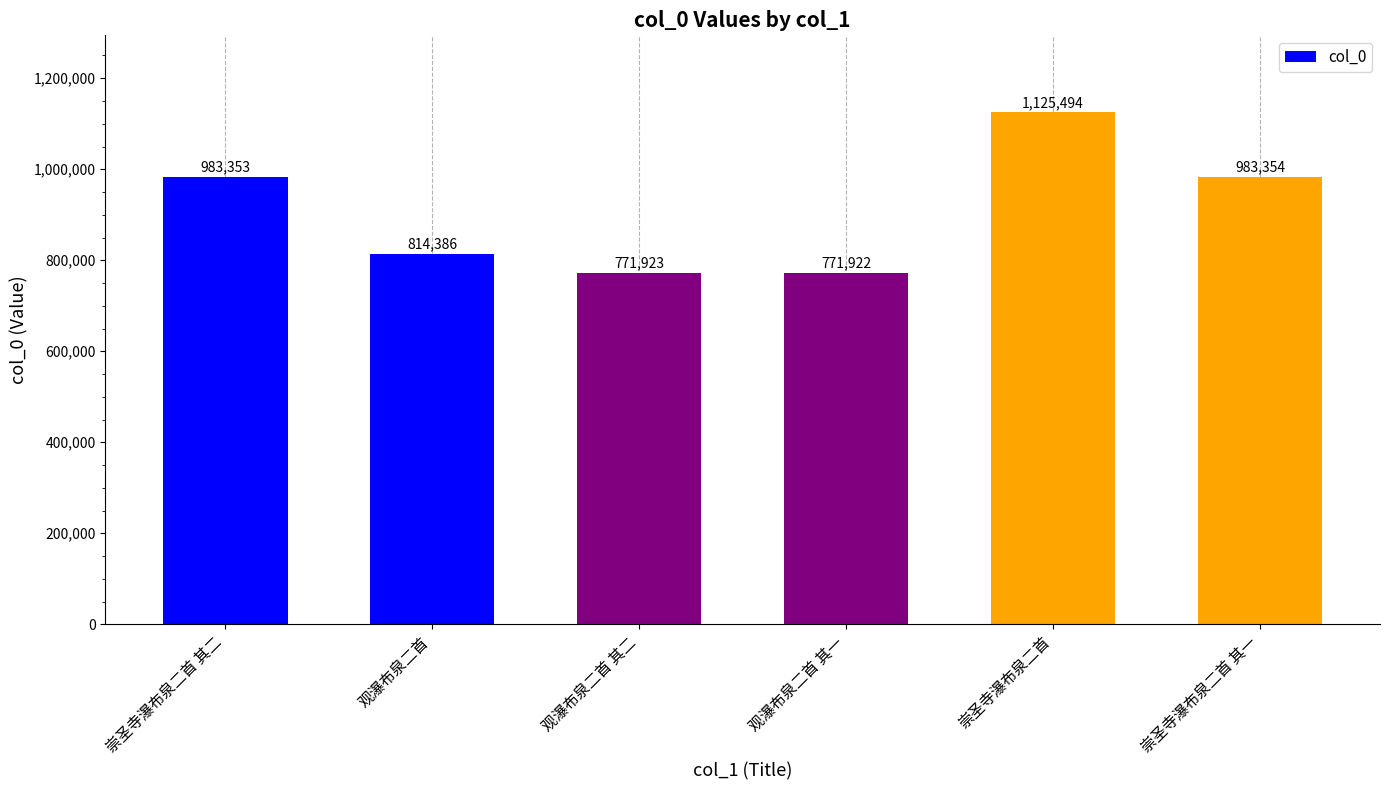

Reading left to right, list all the values displayed in this chart.

崇圣寺瀑布泉二首 其二=983353	观瀑布泉二首=814386	观瀑布泉二首 其二=771923	观瀑布泉二首 其一=771922	崇圣寺瀑布泉二首=1125494	崇圣寺瀑布泉二首 其一=983354